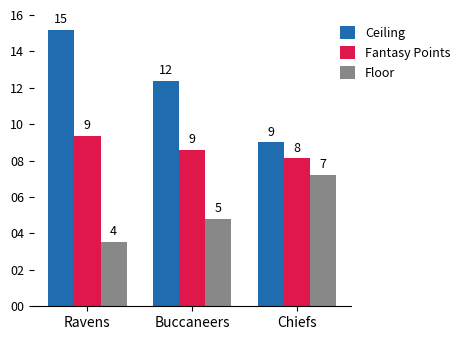

What is the value of the Fantasy Points bar at the 2nd from the left?

8.6